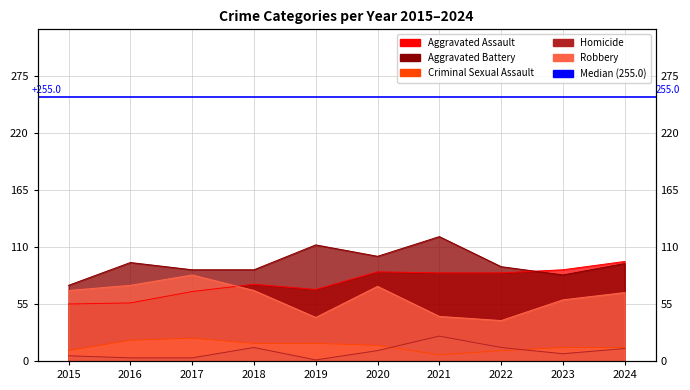

Rank the series by their maximum value, from highest to lowest.

Aggravated Battery, Aggravated Assault, Robbery, Homicide, Criminal Sexual Assault